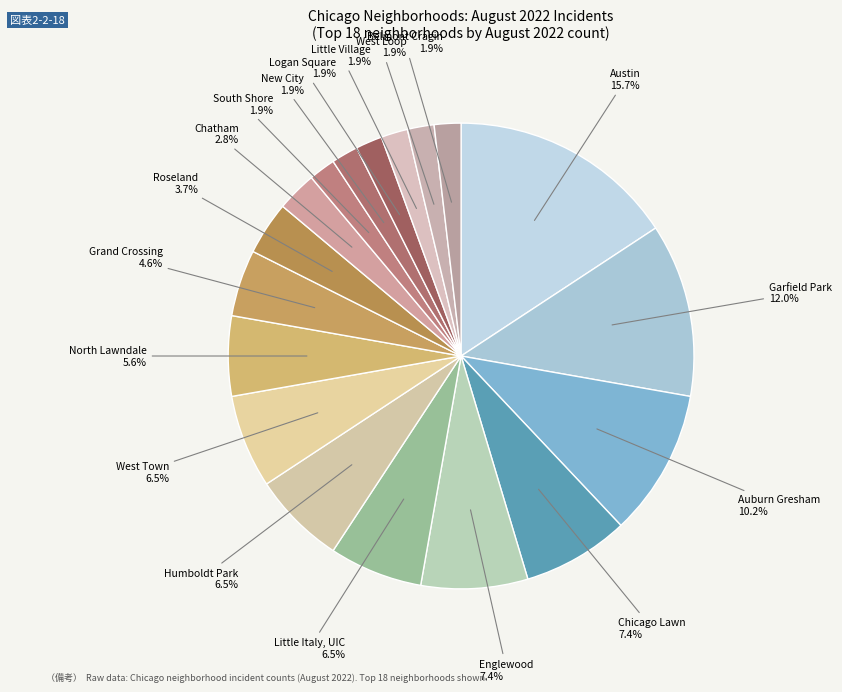

To the nearest percent, what is the combined percentage of Logan Square and South Shore?

4%